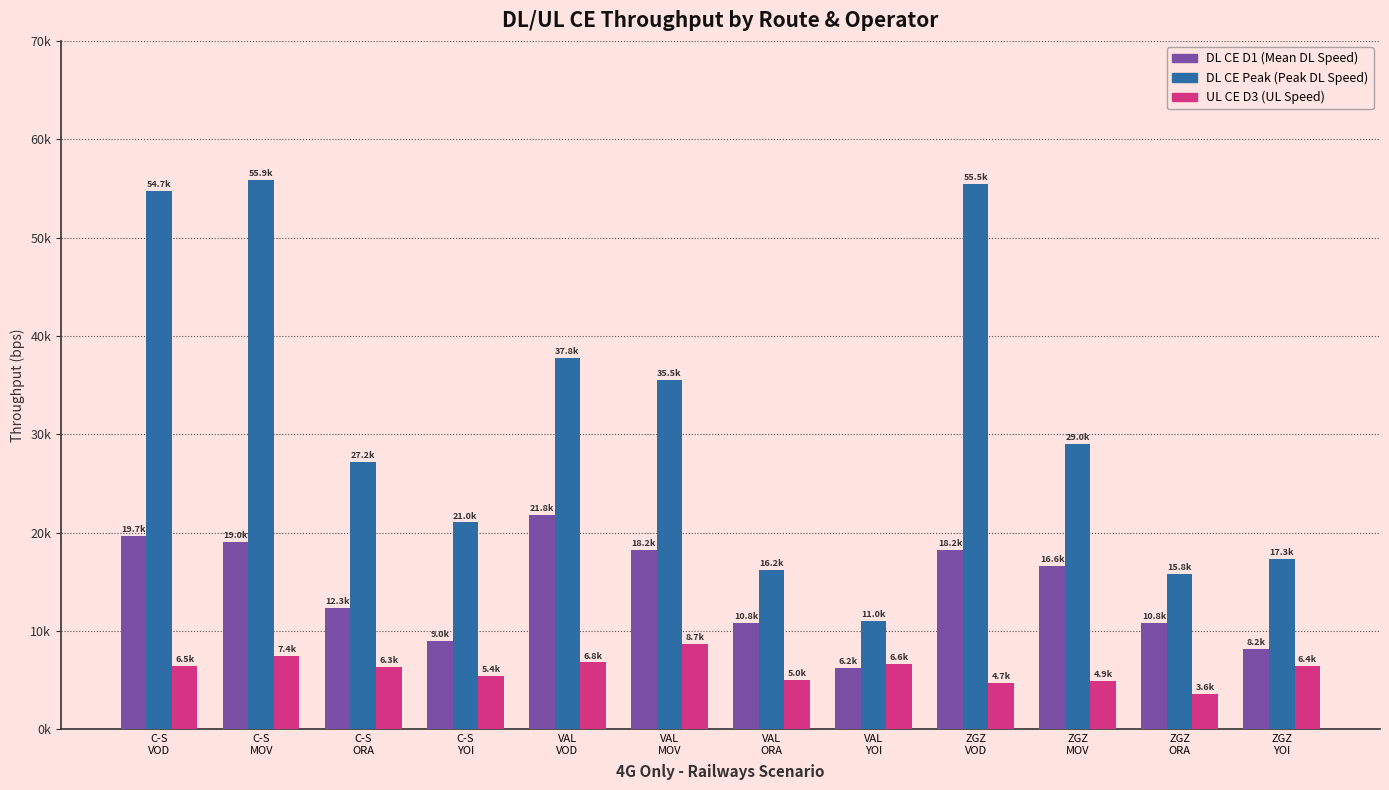

The UL_CE_D3 series shows 2092.5 at VAL
ORA. True or false?

False